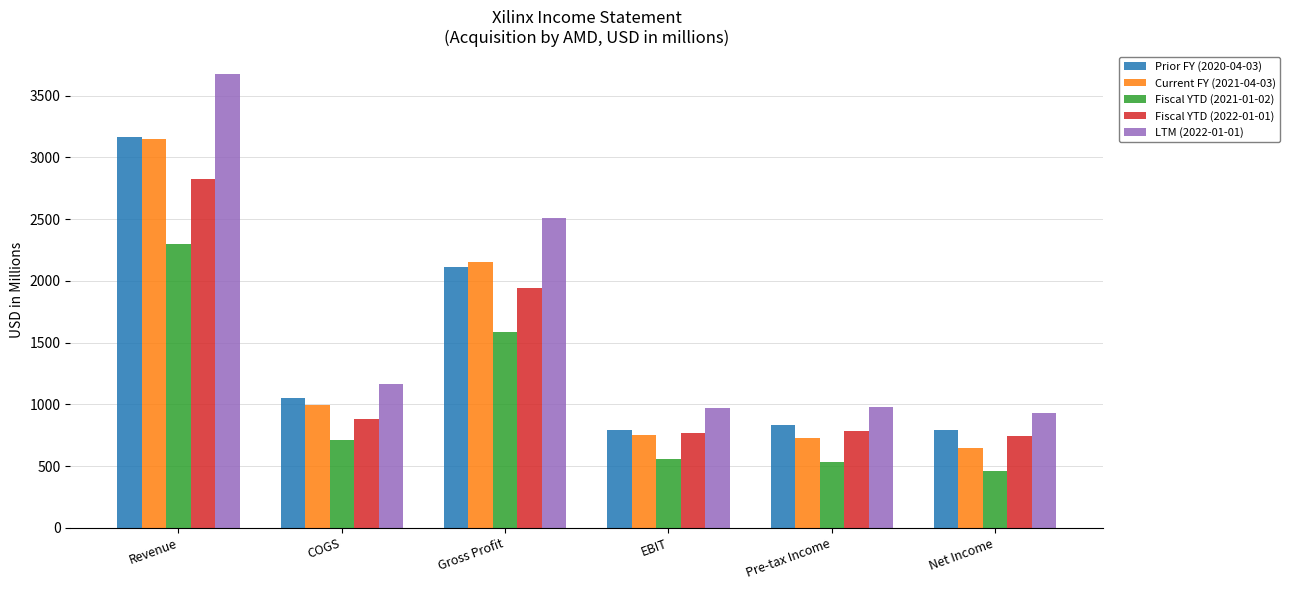

At which label does Current FY (2021-04-03) reach its peak?

Revenue